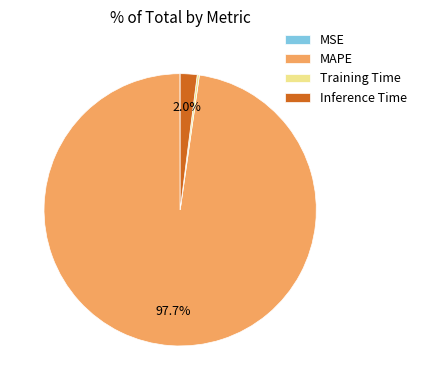

To the nearest percent, what is the difference between the largest and smallest slice percentages?

98%